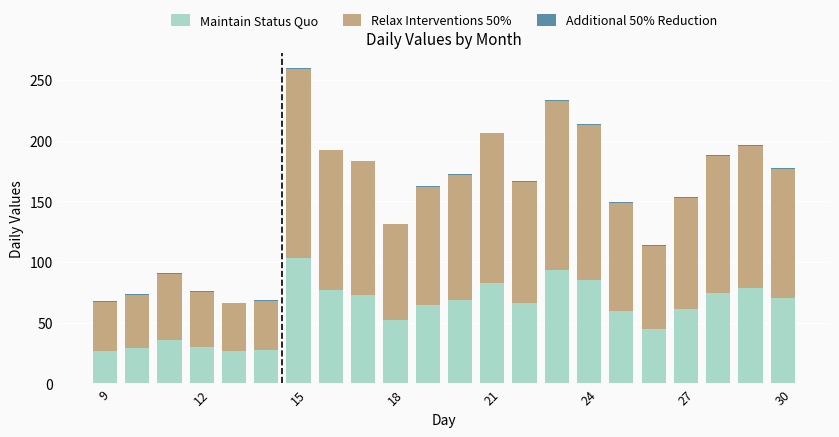

How many categories are shown in the chart?

22